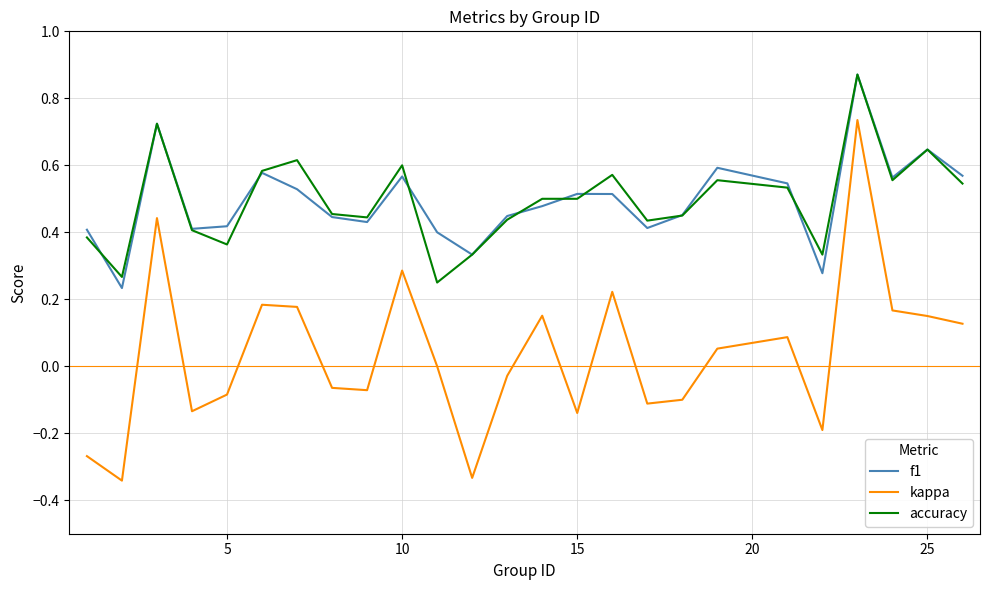

True or false: f1 and kappa intersect in this chart.

False